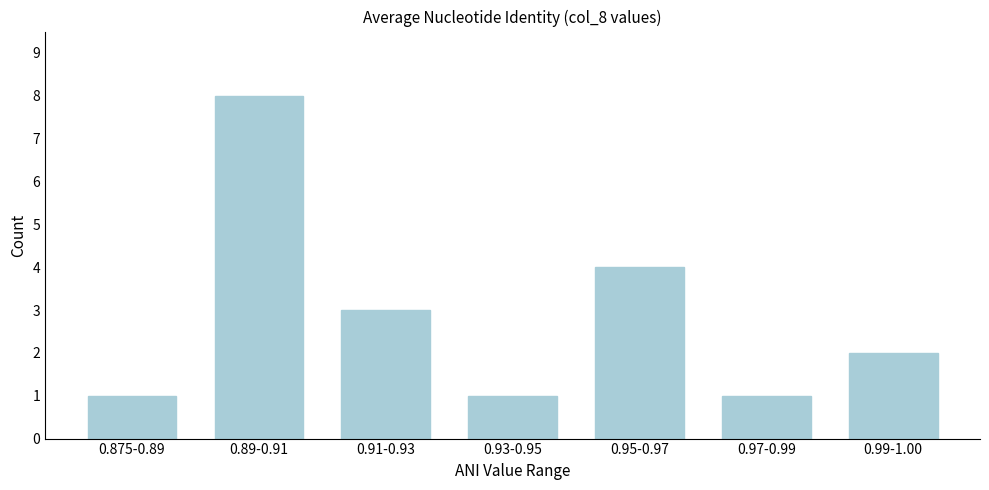

Reading left to right, what are all the values shown in this chart?

0.875-0.89=1	0.89-0.91=8	0.91-0.93=3	0.93-0.95=1	0.95-0.97=4	0.97-0.99=1	0.99-1.00=2